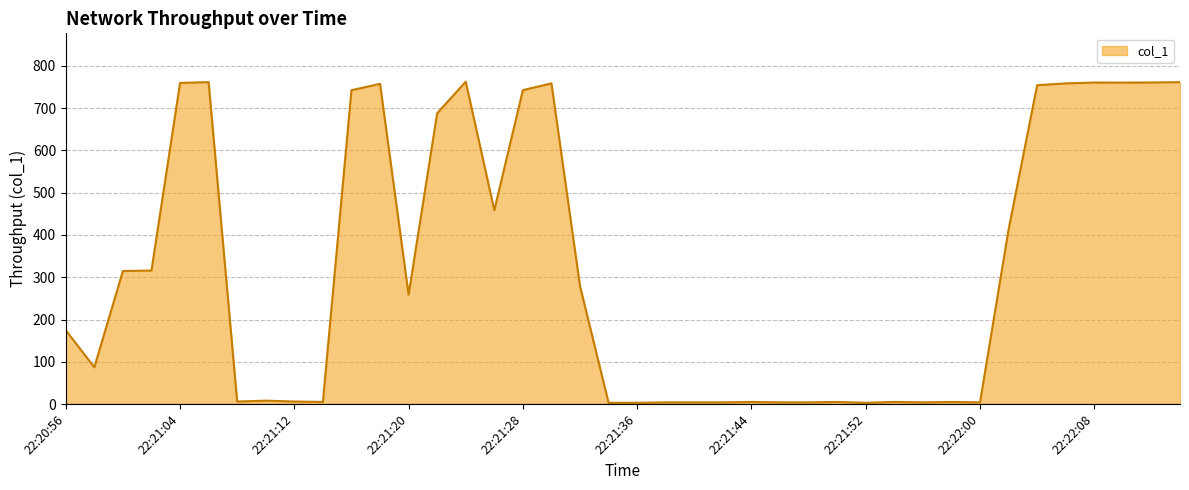

What is the difference between the maximum and minimum values?

759.5